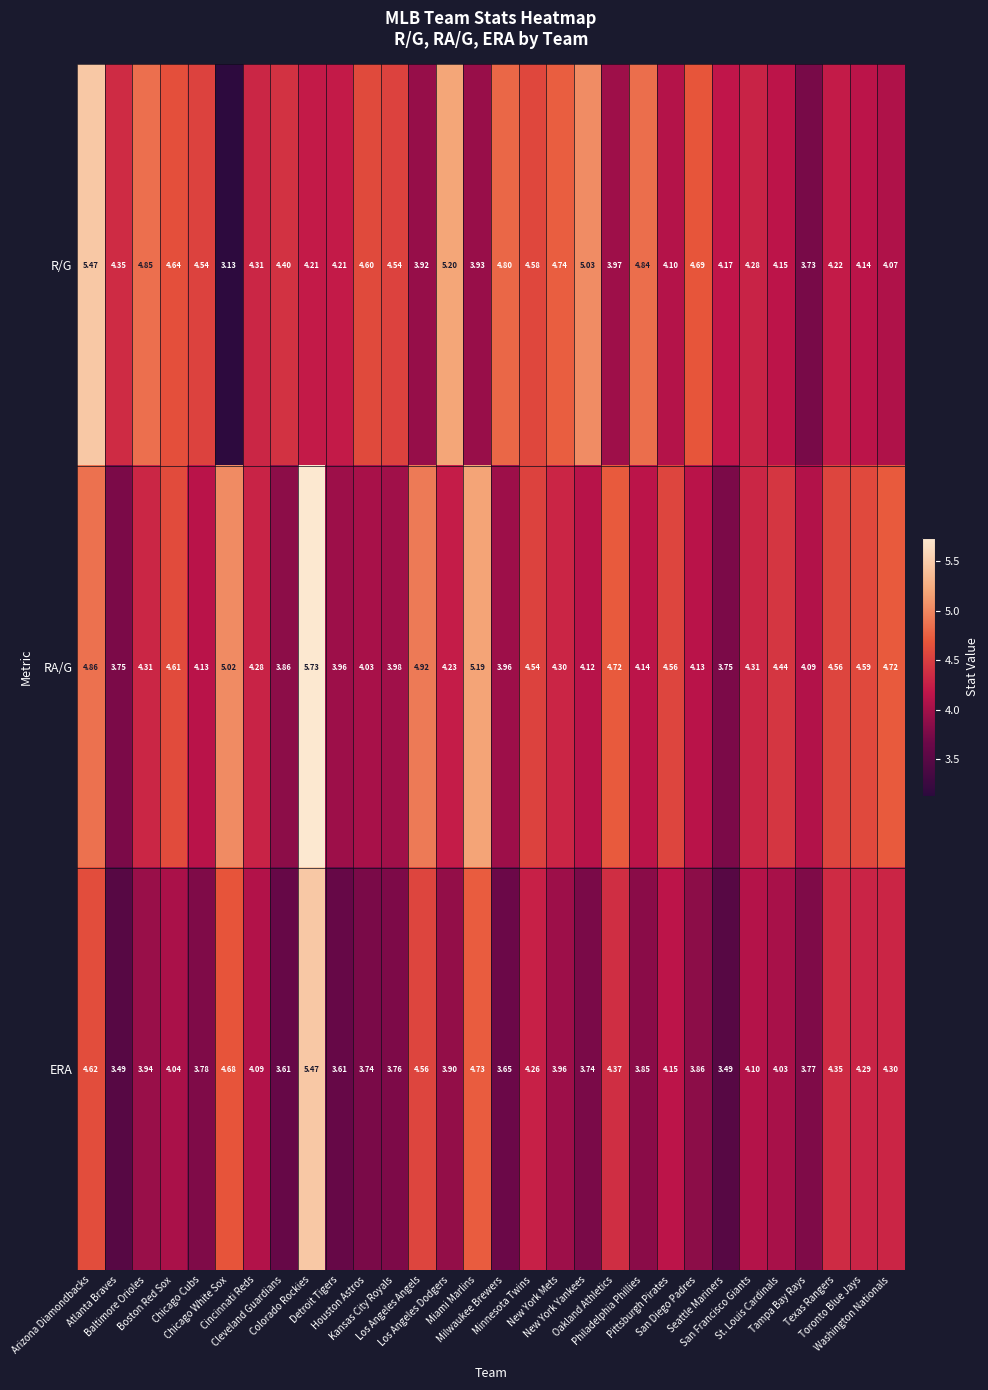

Which series has the largest total across all categories?

R/G